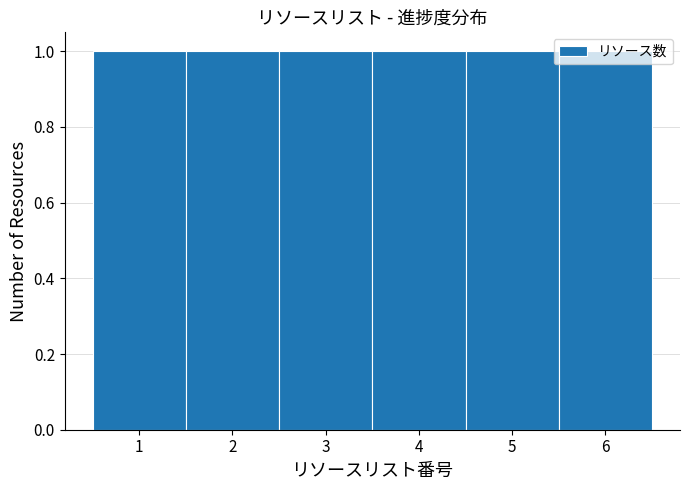

Reading left to right, transcribe this chart: for each bar, give the range it covers on the x-axis and its height. The values are not printed on the chart, so give them approximately, as read against the axis.

0.5 to 1.5: 1
1.5 to 2.5: 1
2.5 to 3.5: 1
3.5 to 4.5: 1
4.5 to 5.5: 1
5.5 to 6.5: 1